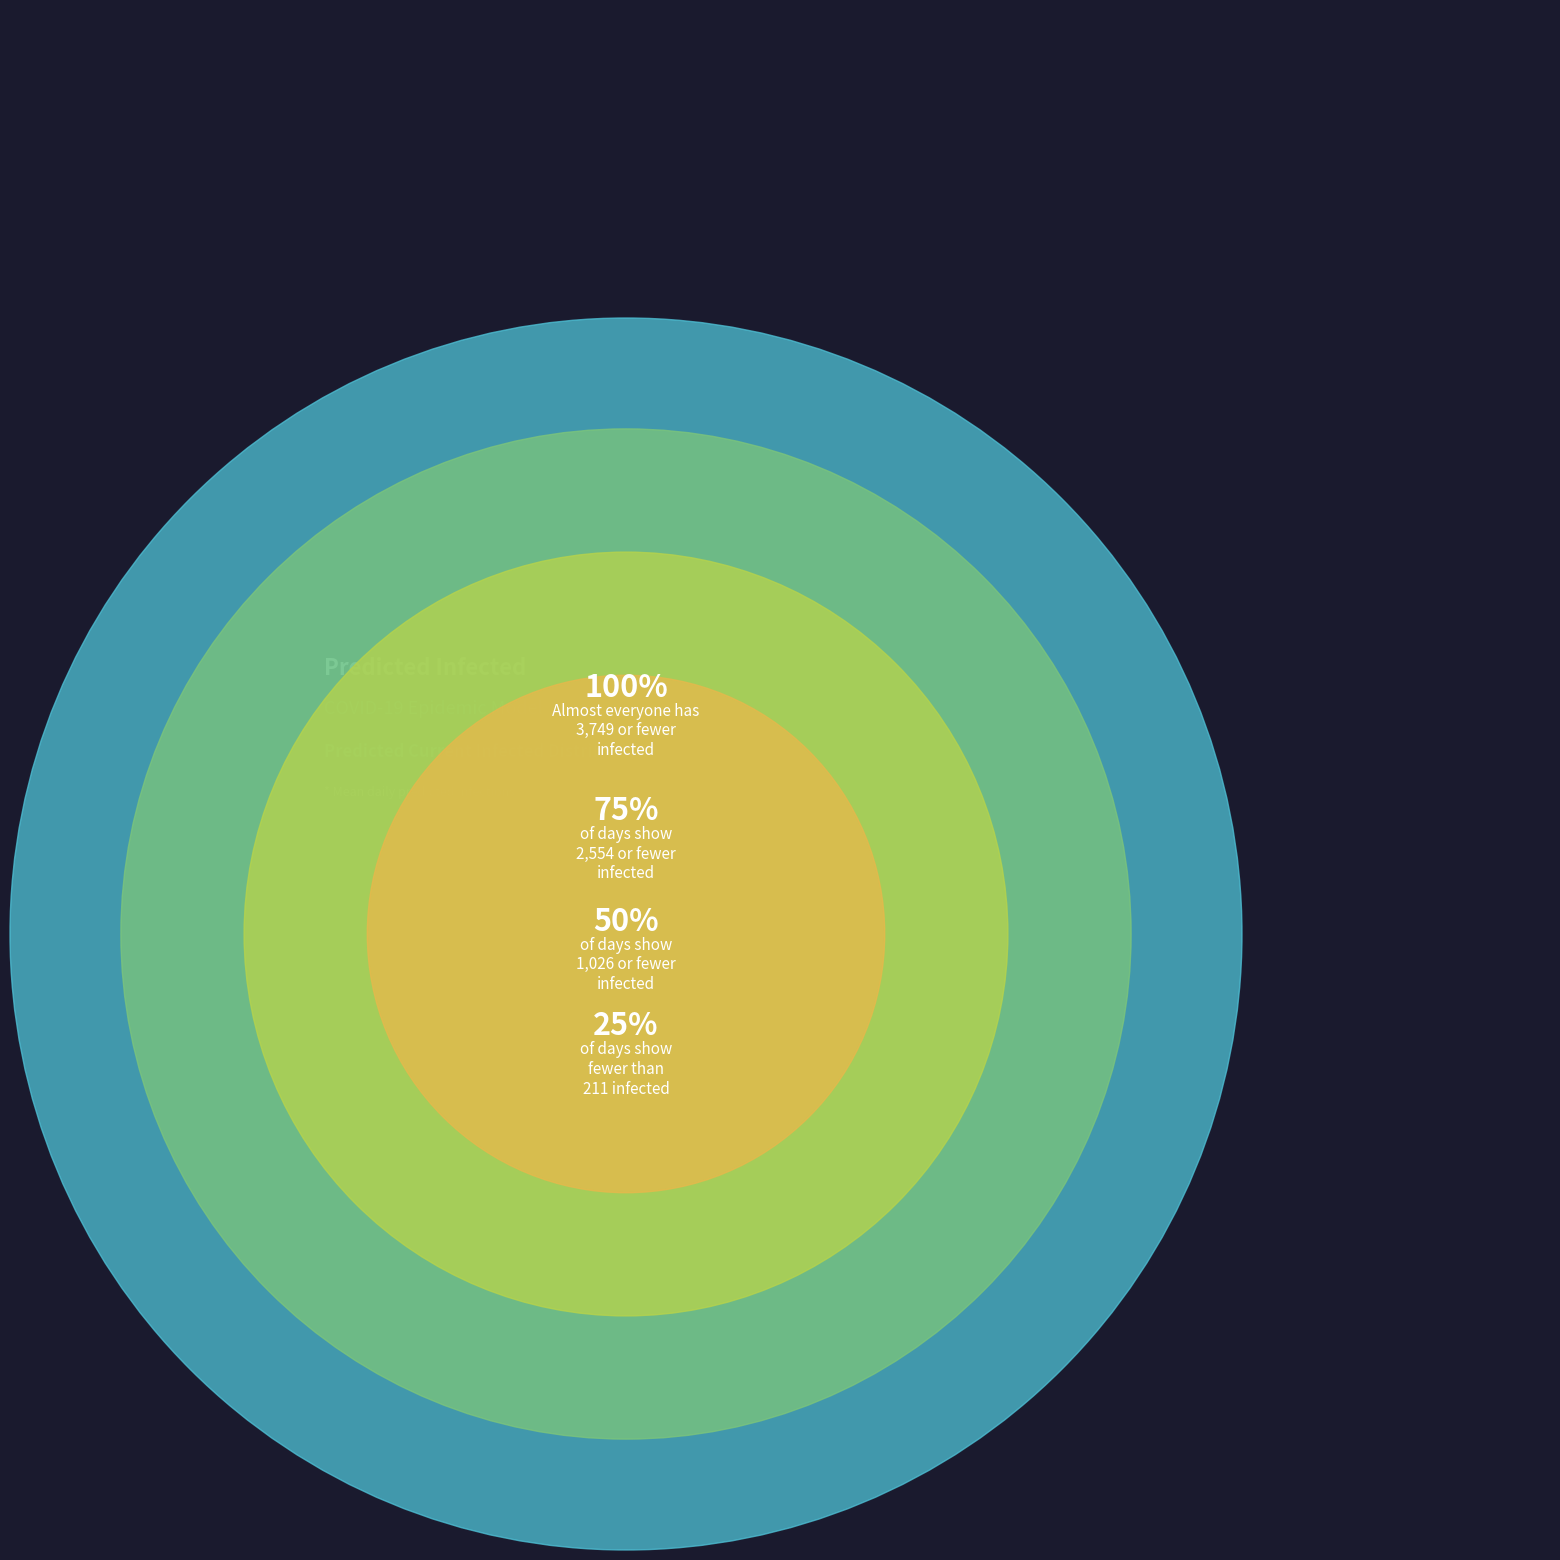

Is there a majority slice in this chart?

No